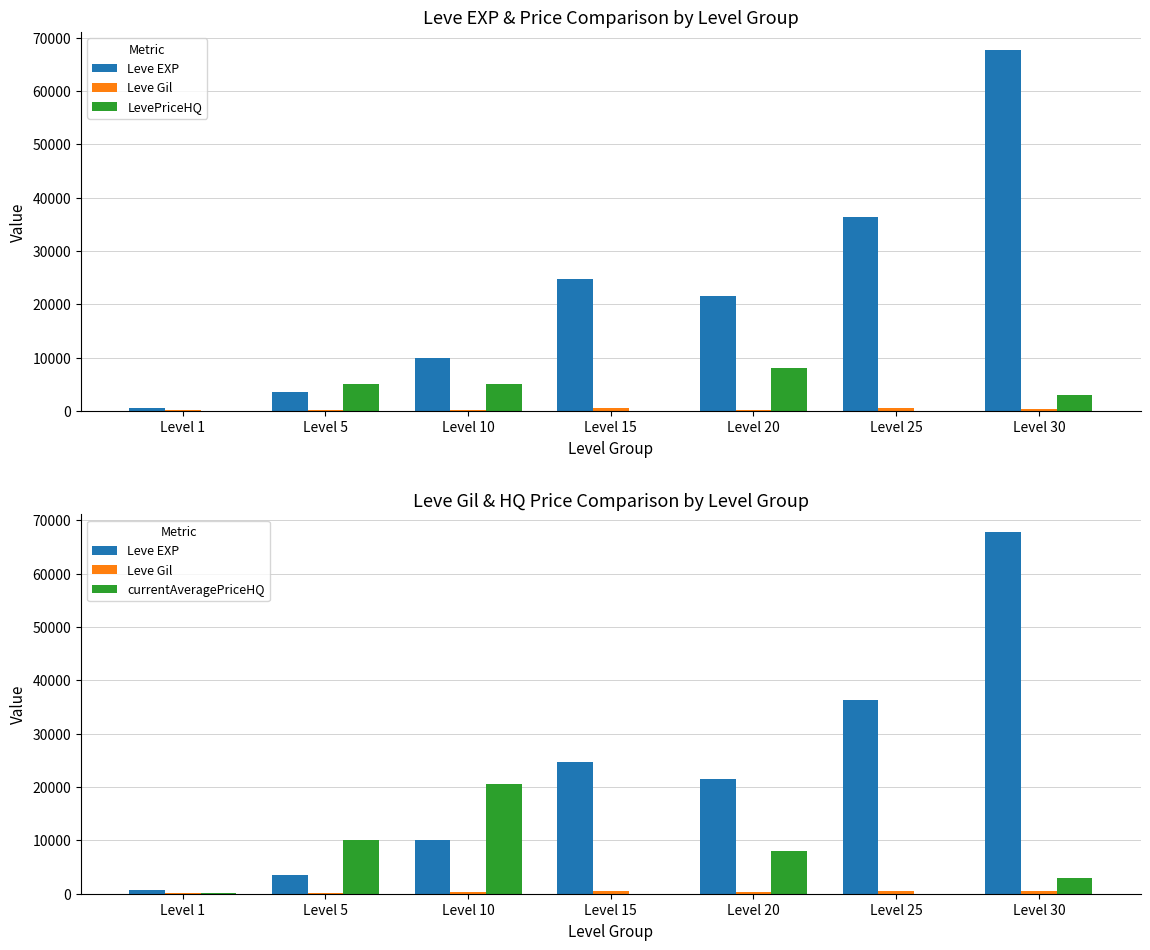

List the labels in order of Leve Gil value, largest first.

Level 15, Level 25, Level 30, Level 10, Level 20, Level 5, Level 1